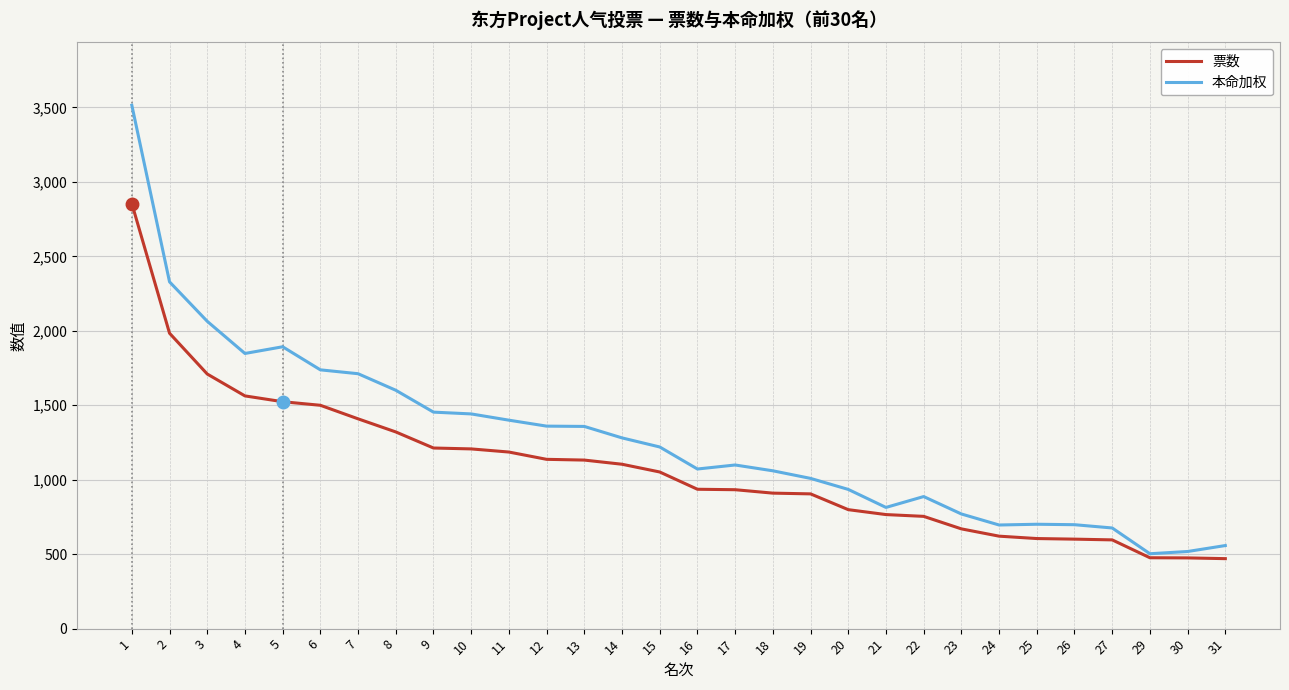

What is the total value across all series at 2?

4313